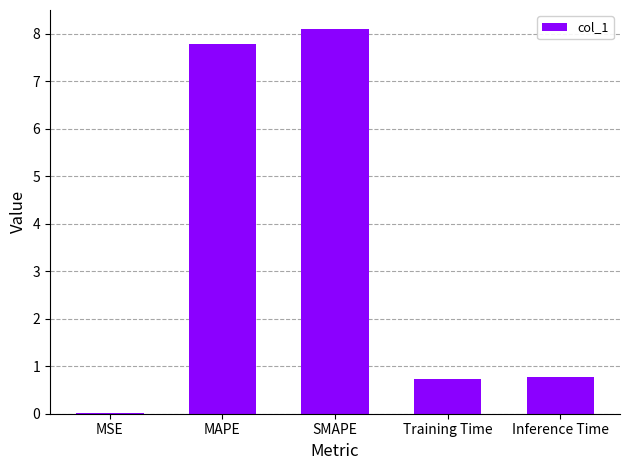

Are the bars grouped side by side (vs. stacked)?

No